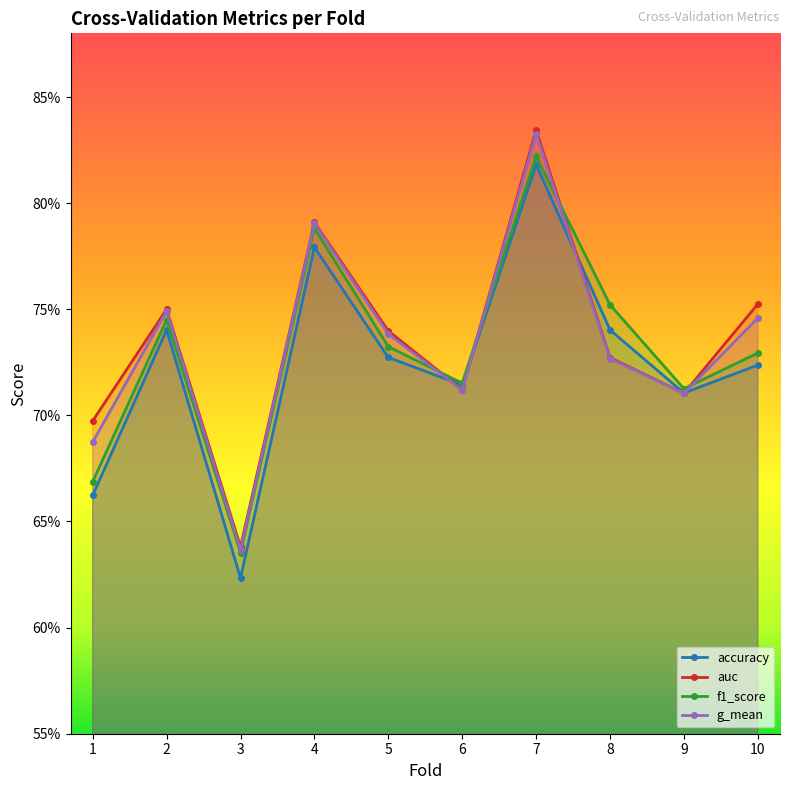

Which series has the largest total across all categories?

auc